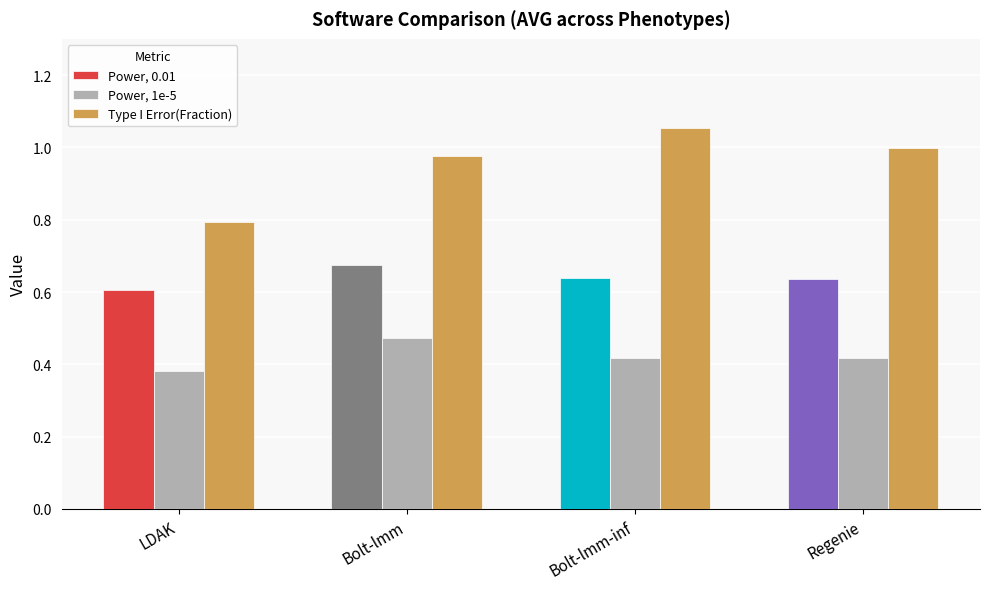

Is the value of Power, 1e-5 at Regenie greater than the value of Power, 0.01 at Bolt-lmm?

No